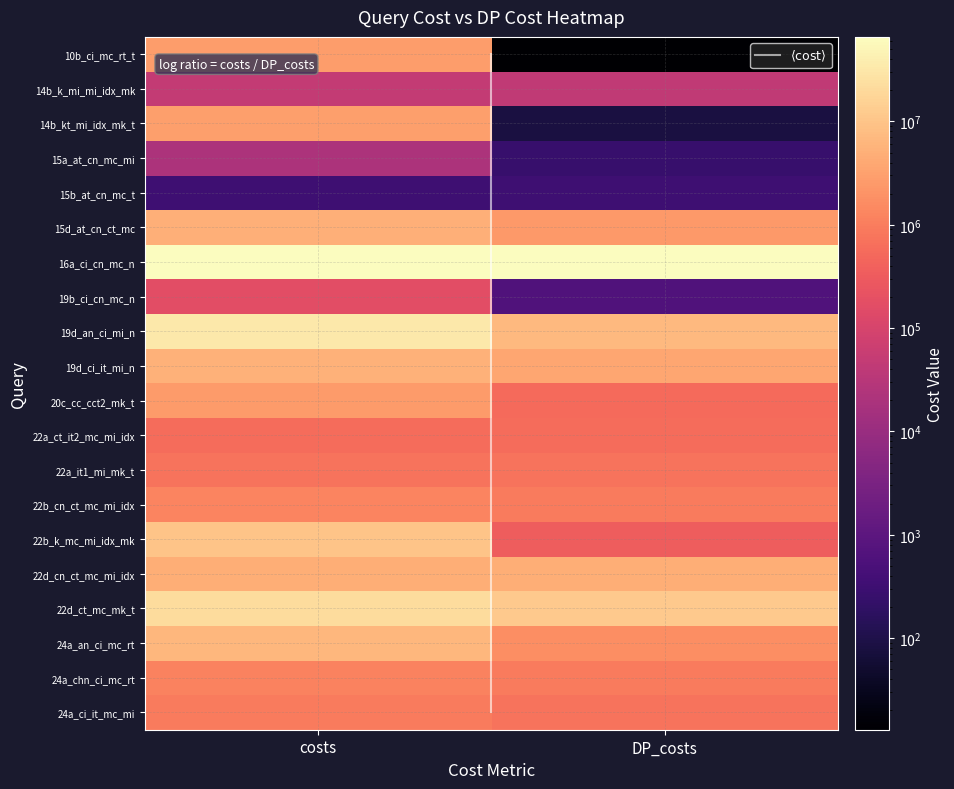

Reading right to left, transcribe all the data shown in this chart.

10b_ci_mc_rt_t.sql: 13	2743285
14b_k_mi_mi_idx_mk.sql: 44130	49500
14b_kt_mi_idx_mk_t.sql: 84	2928292
15a_at_cn_mc_mi.sql: 263	21112
15b_at_cn_mc_t.sql: 331	331
15d_at_cn_ct_mc.sql: 2409690	5183395
16a_ci_cn_mc_n.sql: 65732256	65732256
19b_ci_cn_mc_n.sql: 622	177600
19d_an_ci_mi_n.sql: 7024544	32968817
19d_ci_it_mi_n.sql: 3734945	5352957
20c_cc_cct2_mk_t.sql: 545918	2573940
22a_ct_it2_mc_mi_idx.sql: 594141	594141
22a_it1_mi_mk_t.sql: 723047	723047
22b_cn_ct_mc_mi_idx.sql: 954299	1285867
22b_k_mc_mi_idx_mk.sql: 337181	9593467
22d_cn_ct_mc_mi_idx.sql: 4772404	4772404
22d_ct_mc_mk_t.sql: 11985363	21481809
24a_an_ci_mc_rt.sql: 1711364	6346731
24a_chn_ci_mc_rt.sql: 958522	1176896
24a_ci_it_mc_mi.sql: 754384	921844